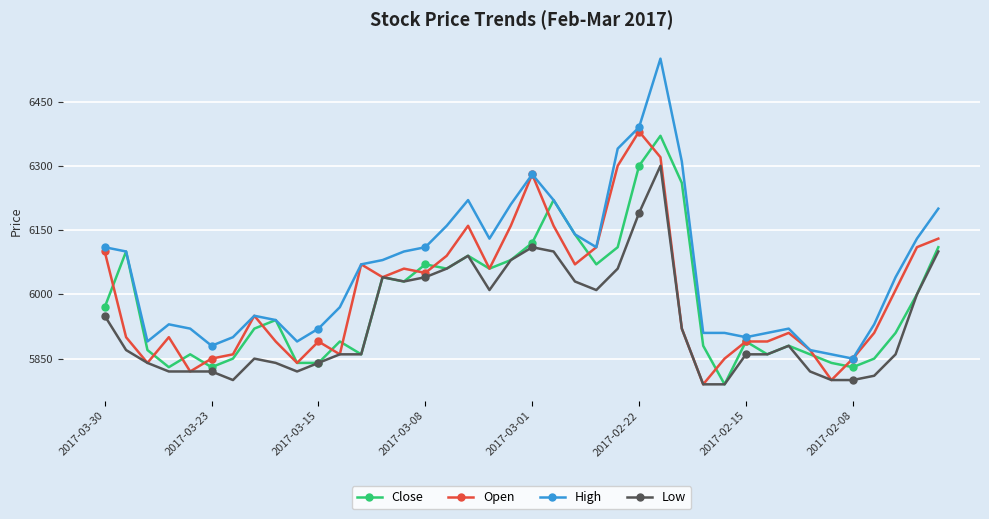

True or false: High and Low cross at least once.

False